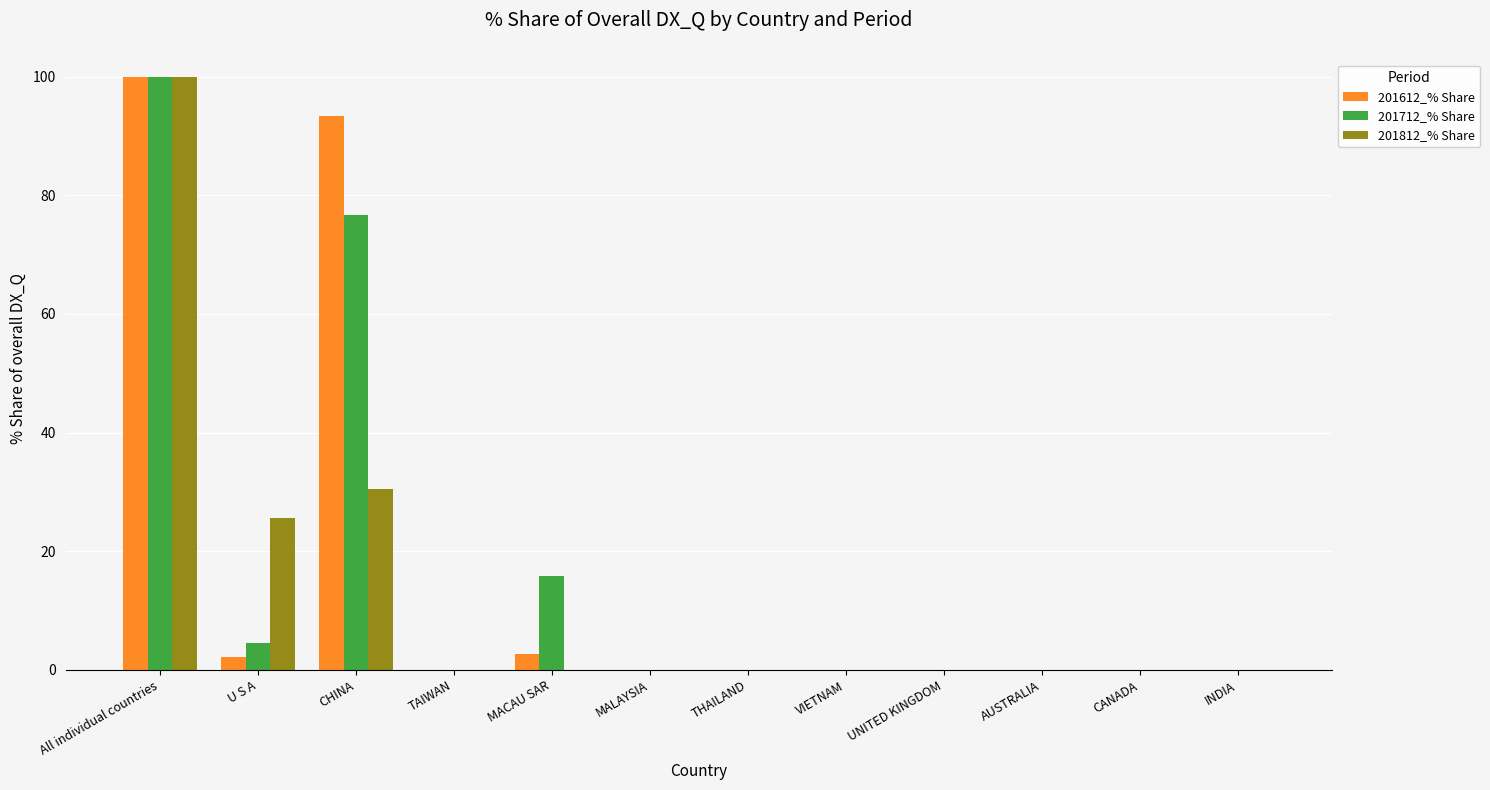

At which category is the sum across all series the highest?

All individual countries